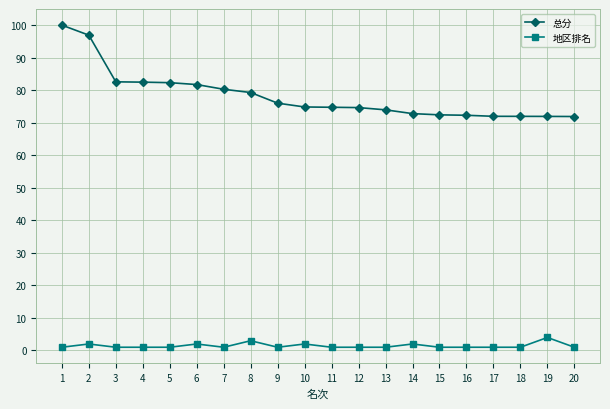

Is it true that 总分 equals 116.4 at 10?

False